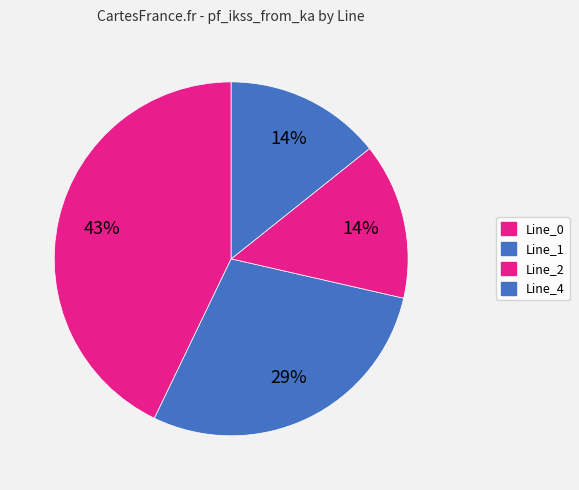

The Line_0 slice represents 43% of the pie. True or false?

True